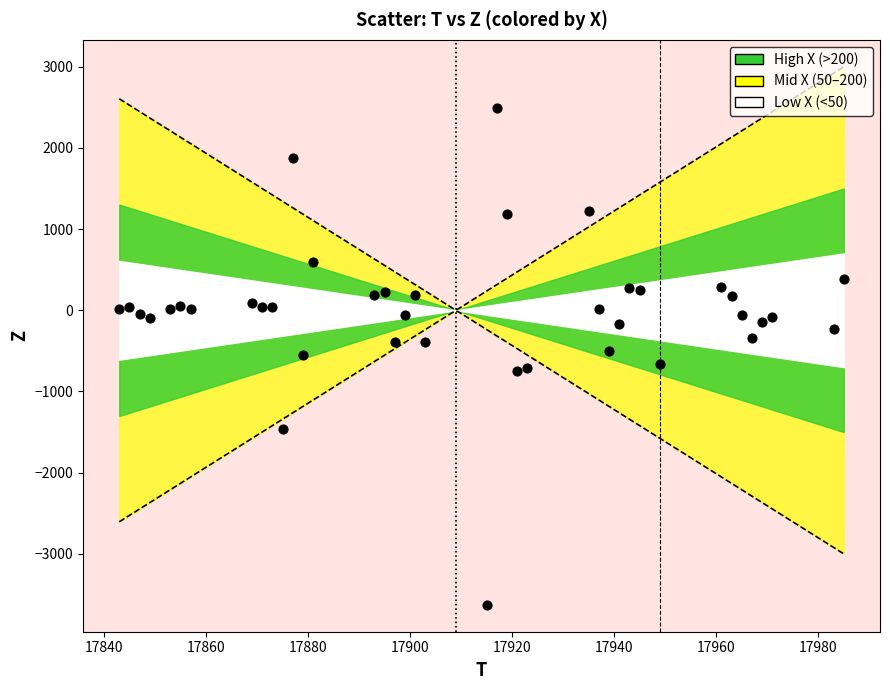

What is the range of X values (max minus min)?

142